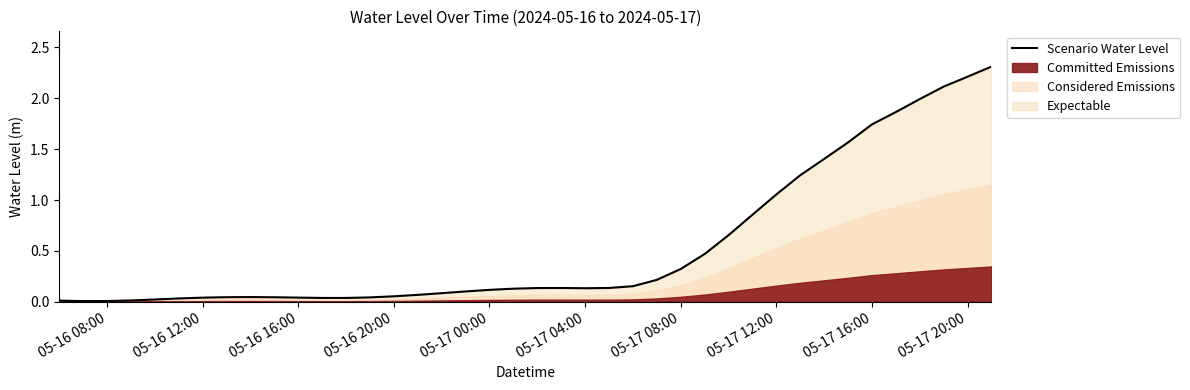

What is the highest value of the Scenario Water Level series?

2.3